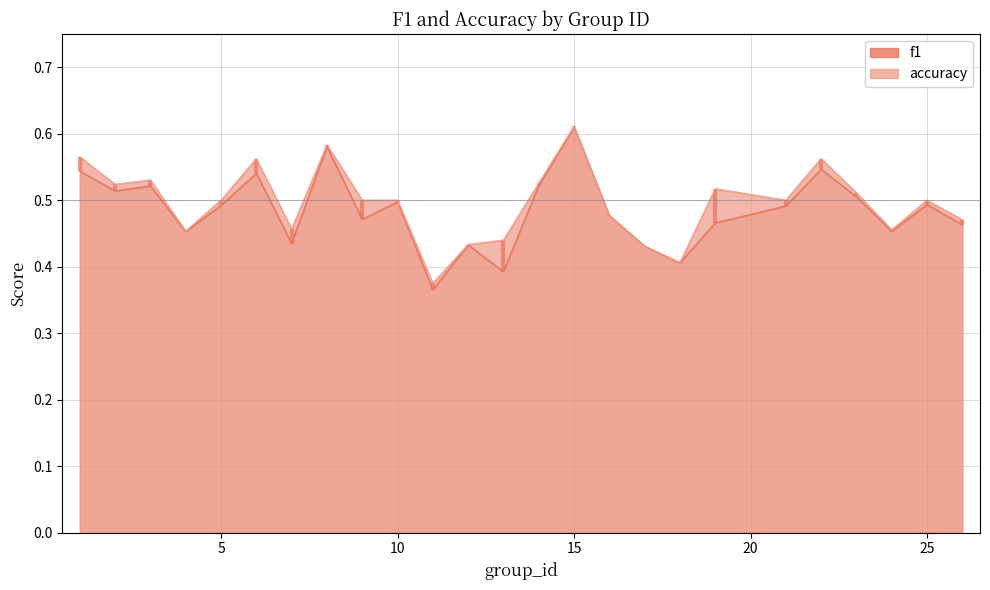

At how many categories does at least one series exceed 0?

25